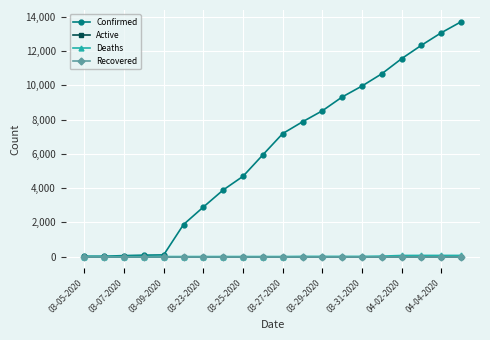

Is this an area chart (filled region under the line)?

No